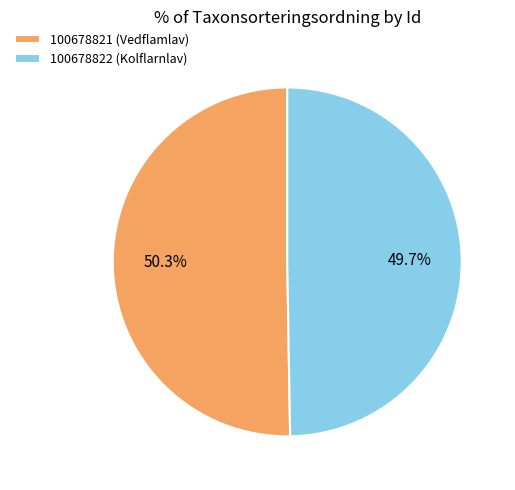

How many slices are in this pie chart?

2